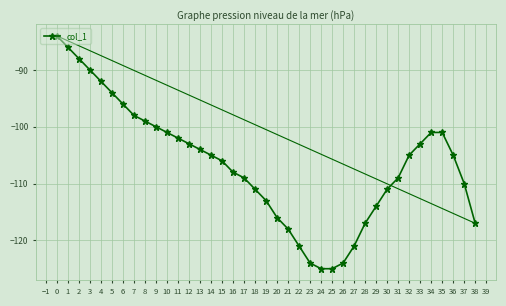

What is the value of the 18th point from the left?

-109